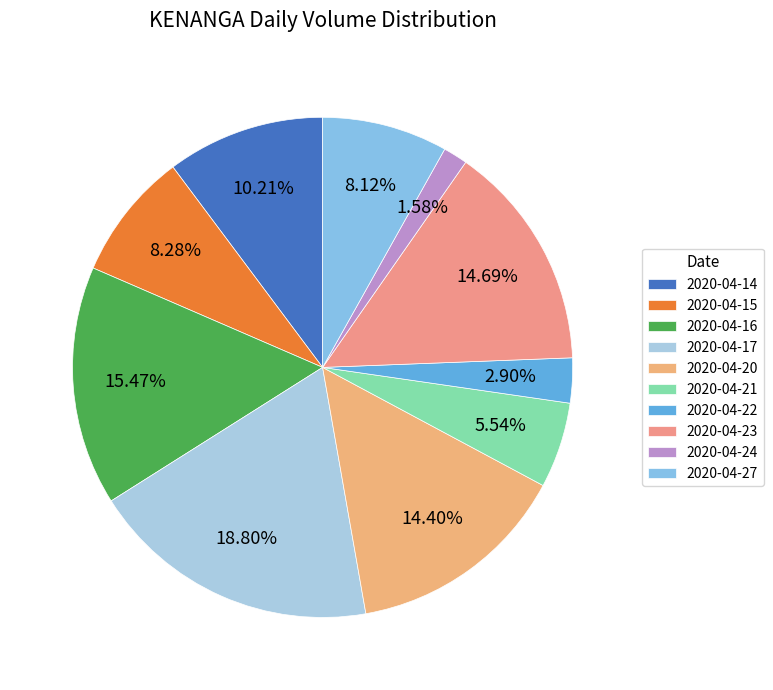

What portion of the pie excludes 2020-04-20?

85.6%